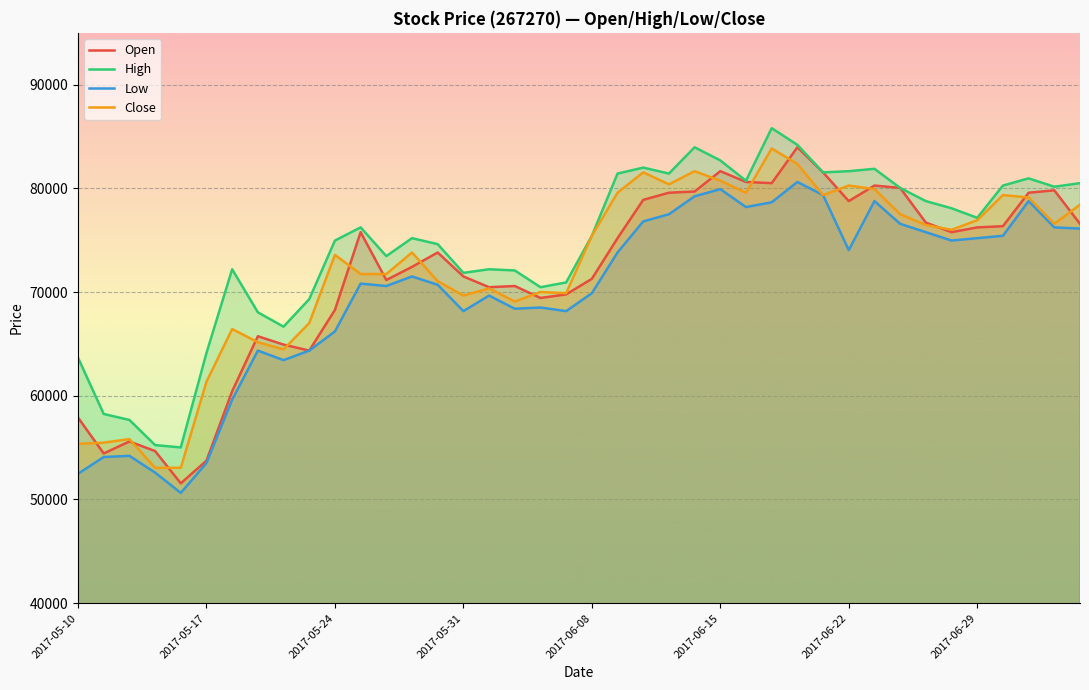

What is the total value across all series at 2017-06-29?

305526